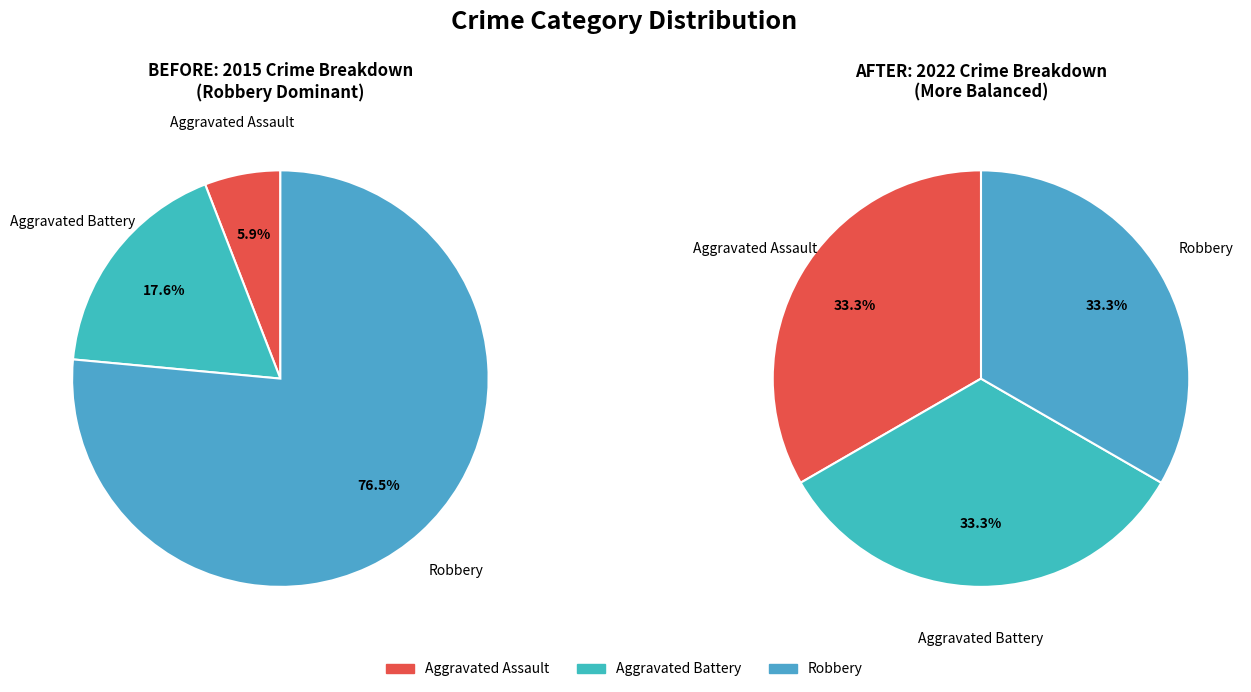

To the nearest percent, what percentage of the pie is Aggravated Battery?

18%